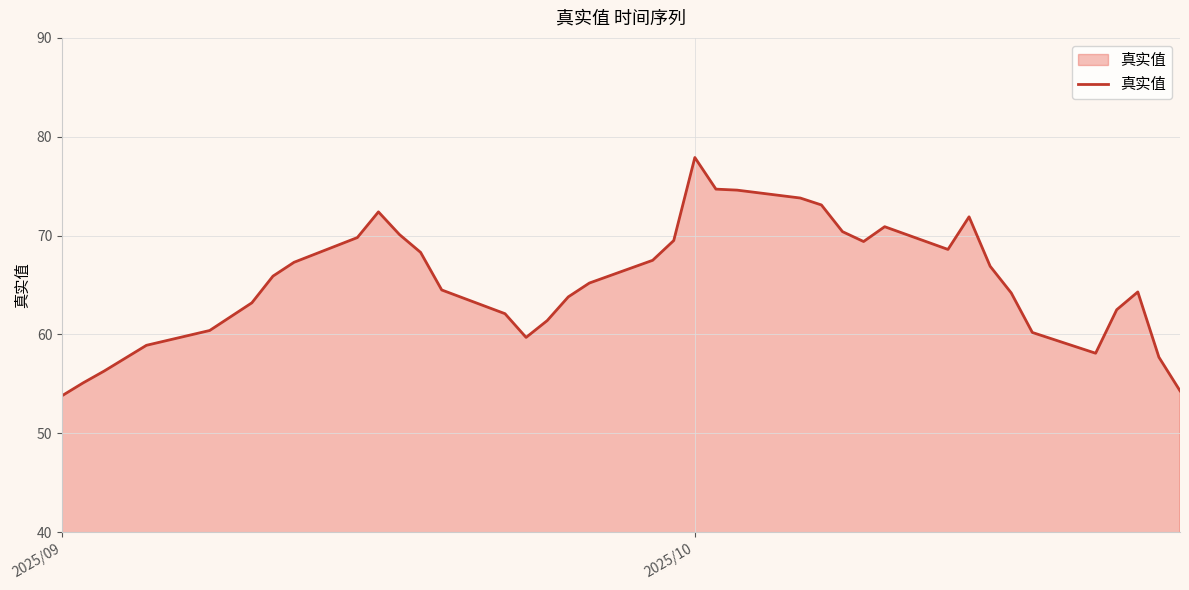

What is the greatest value displayed?

77.9